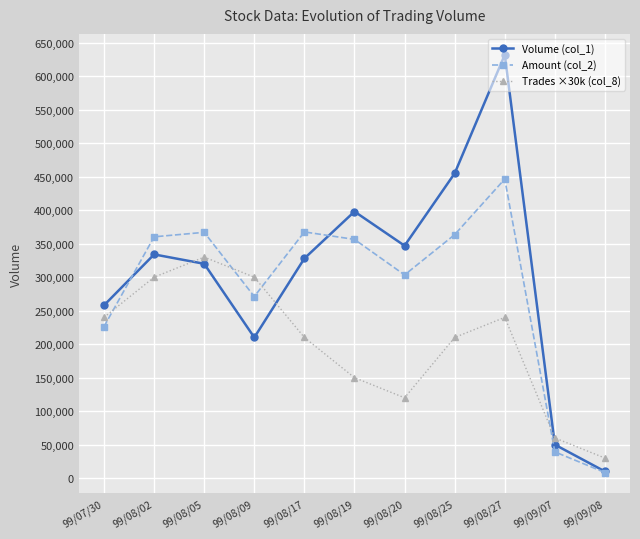

Which category has the lowest value in the Amount (col_2) series?

99/09/08